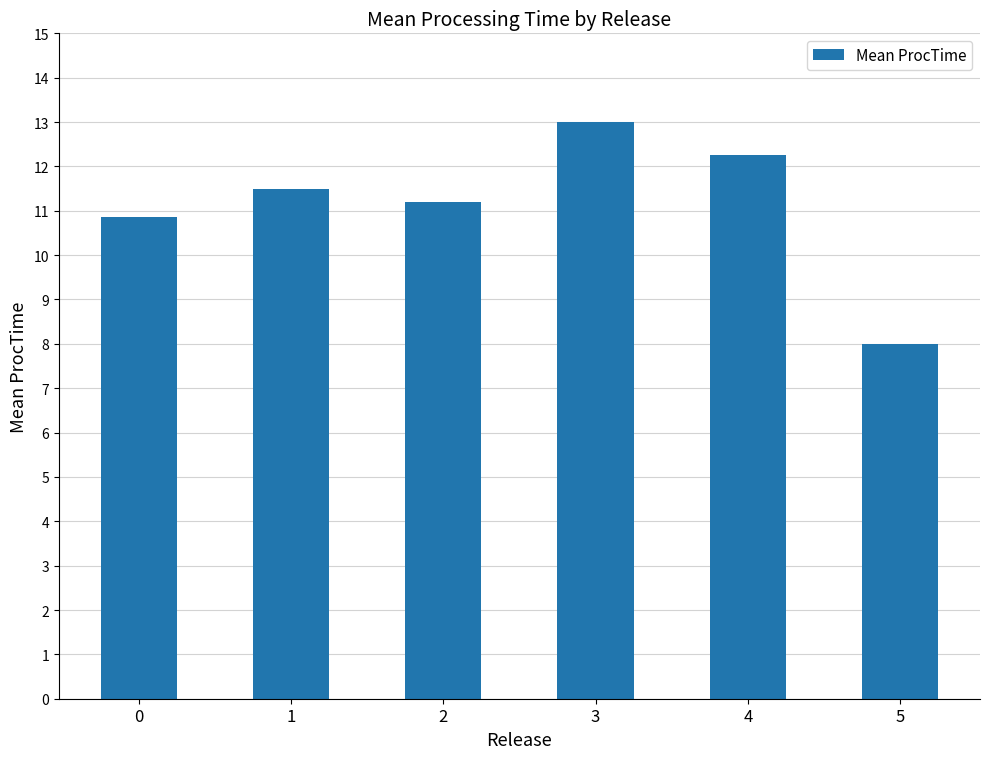

Are the bars grouped side by side (vs. stacked)?

No